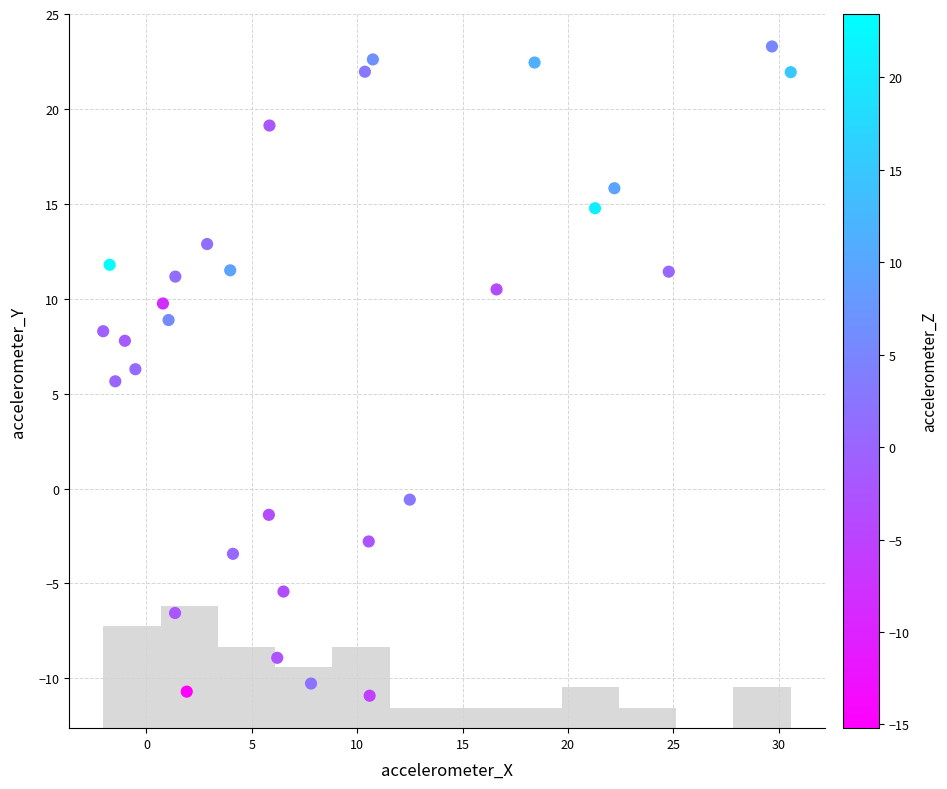

What is the range of Y values (max minus min)?

34.2